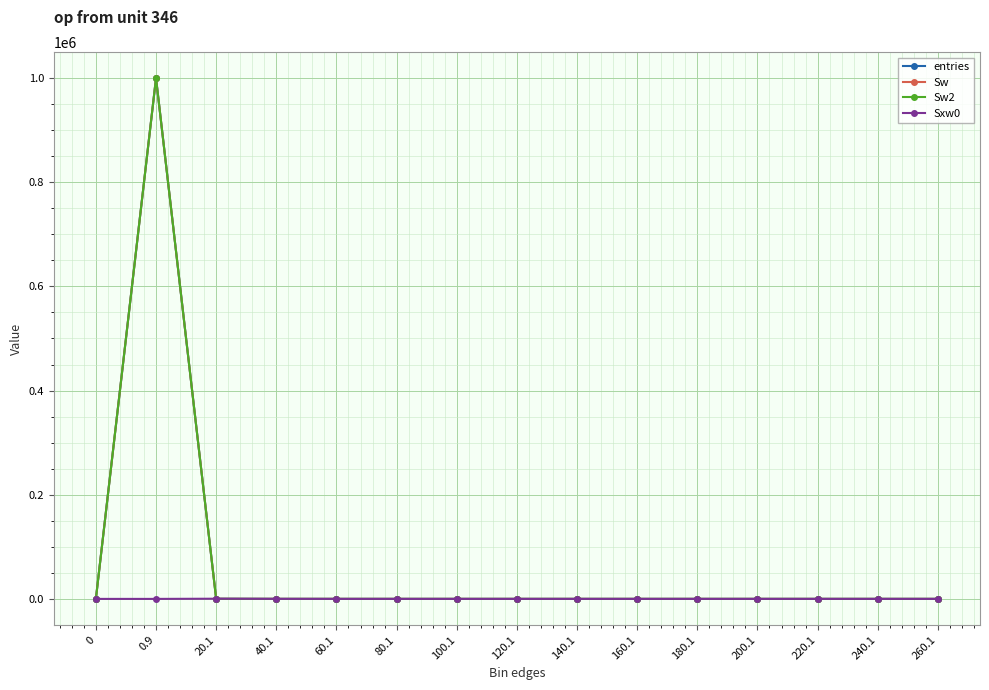

What is the difference between the second highest and second lowest values in the Sw2 series?

113